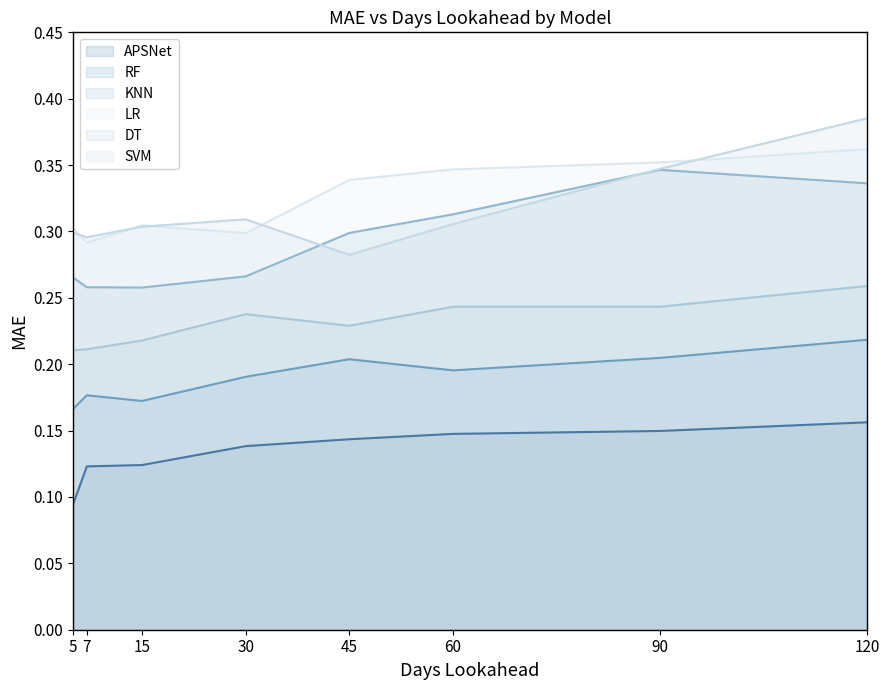

True or false: LR has a value of 0.2 at 30.

False